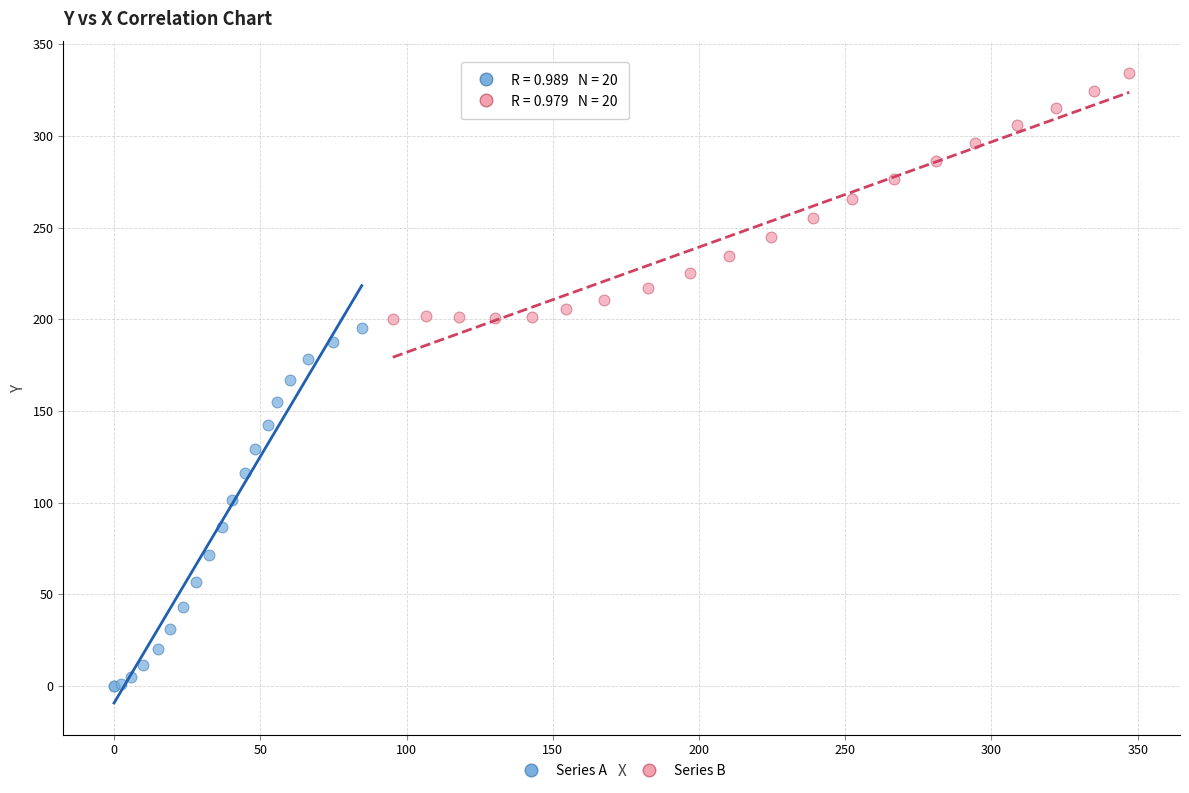

Which series contains the lowest Y value?

Series A